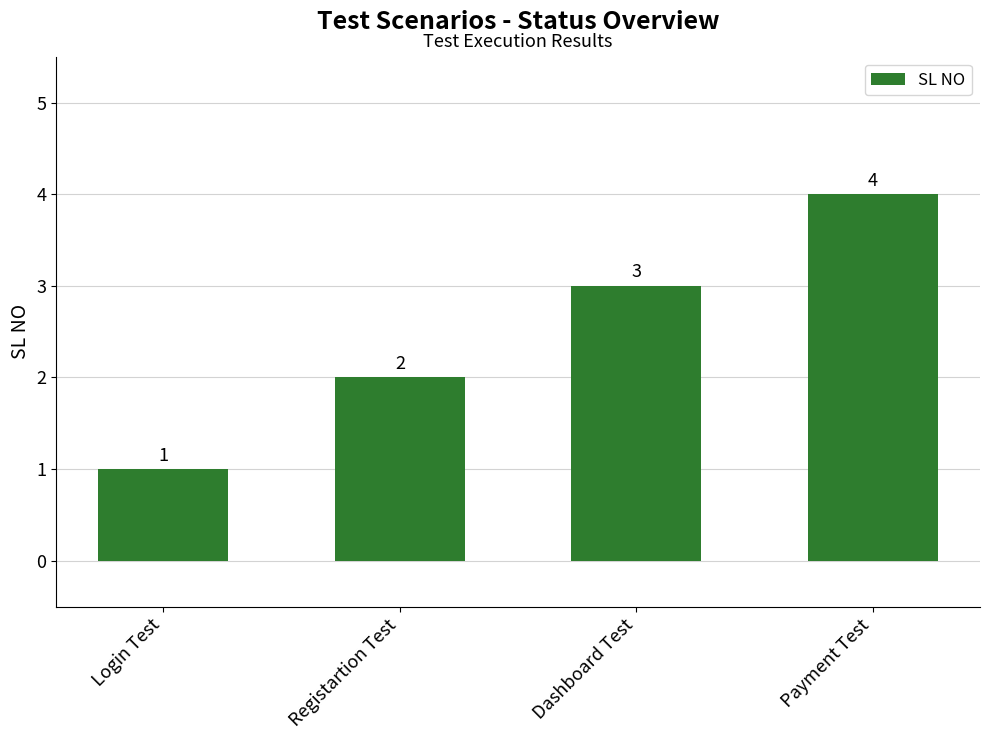

What is the sum of all values?

10